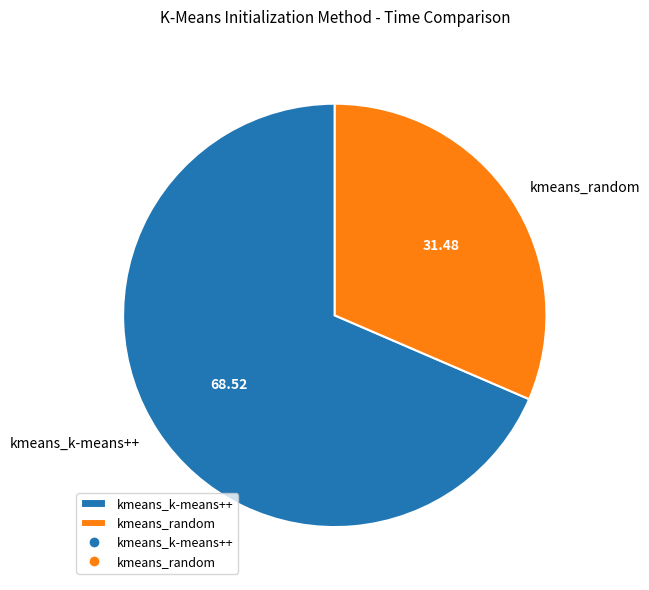

What is the largest slice in the pie chart?

kmeans_k-means++